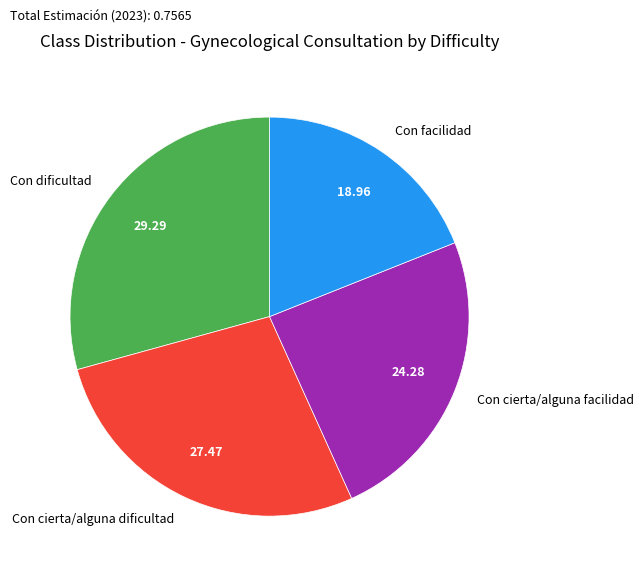

Count the number of slices in the pie.

4